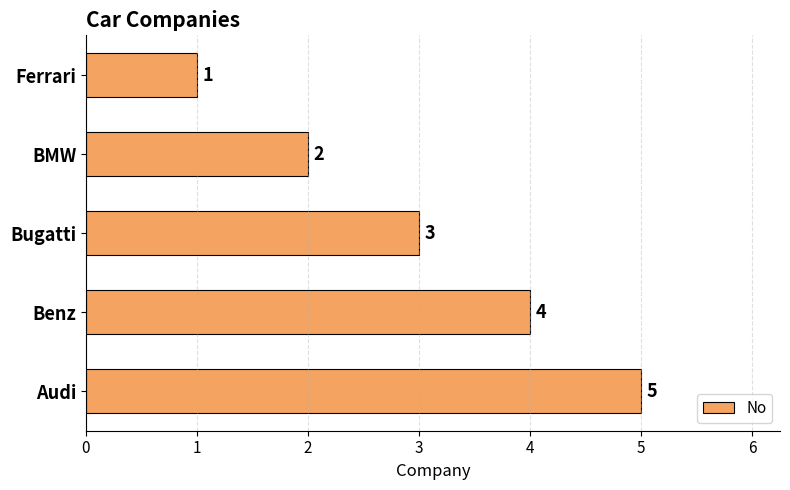

Rank the categories by value from highest to lowest.

Audi, Benz, Bugatti, BMW, Ferrari